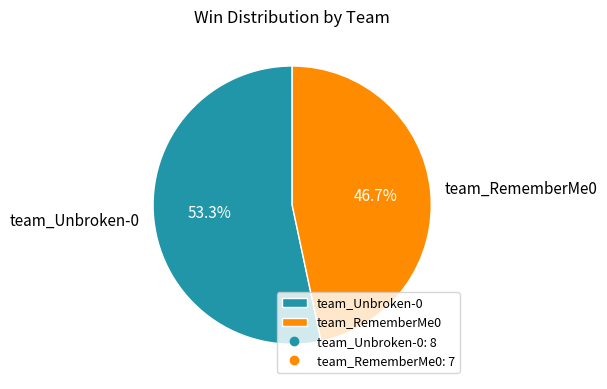

Between team_Unbroken-0 and team_RememberMe0, which is larger?

team_Unbroken-0